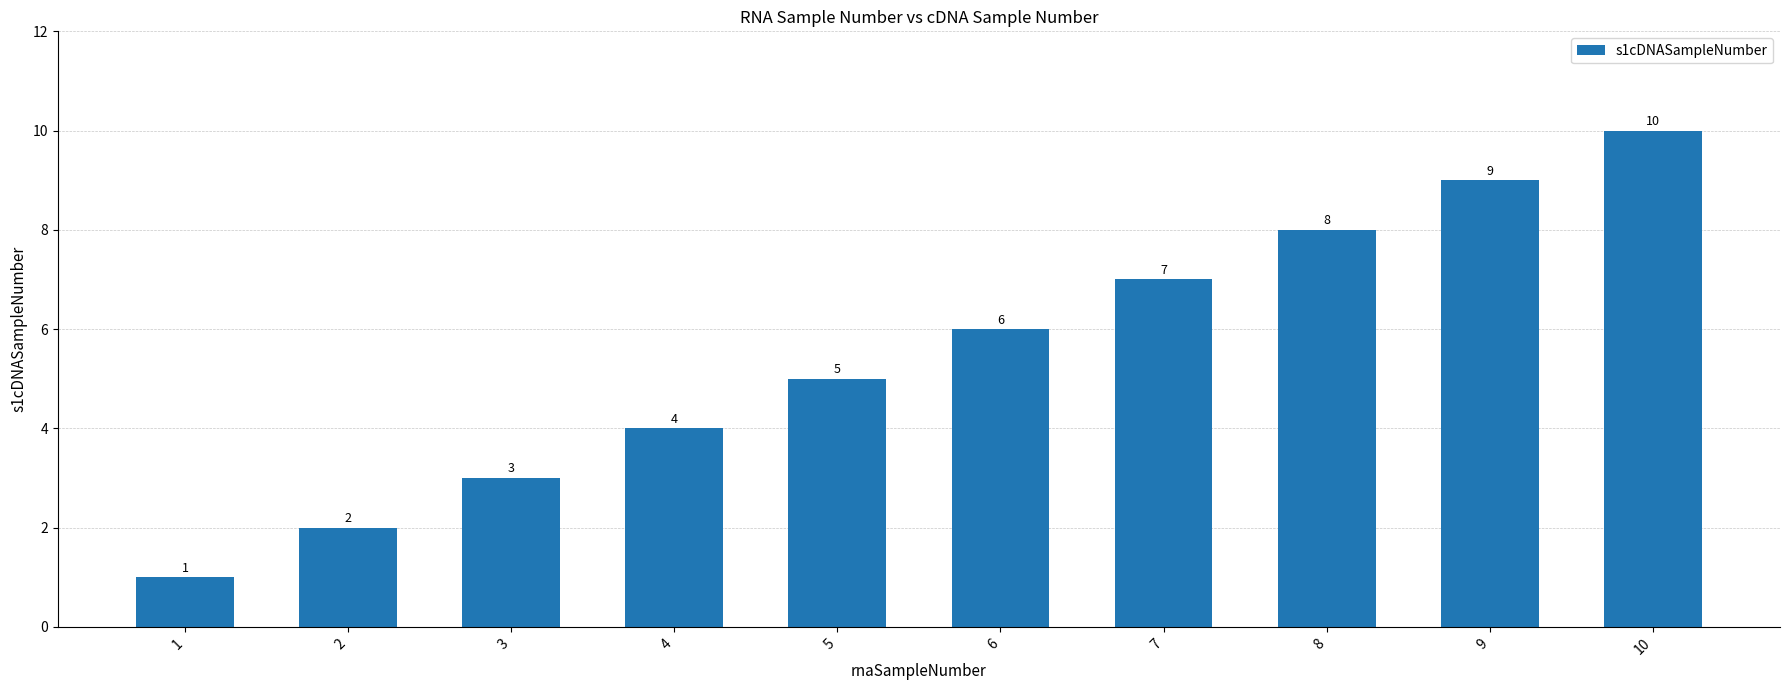

What is the ratio of the value at 5 to the value at 1?

5.0